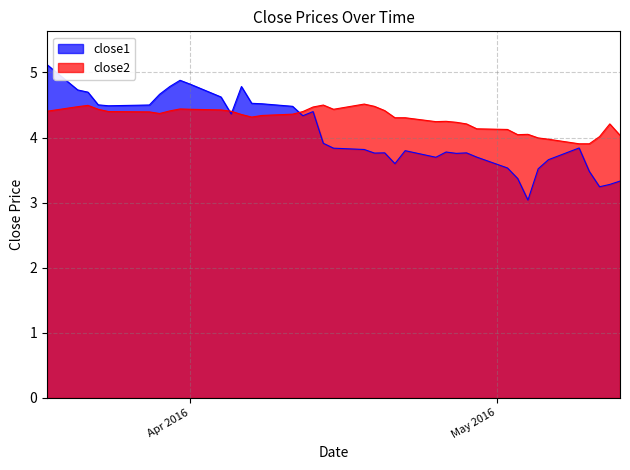

What is the maximum value shown in the chart?

5.1